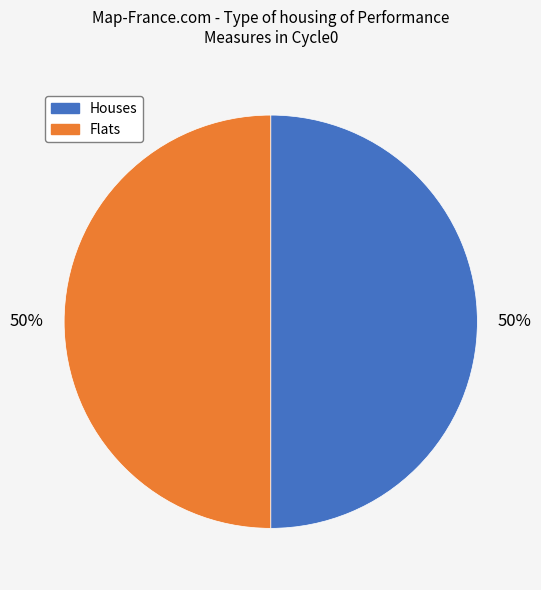

To the nearest percent, what is the average slice percentage?

50%